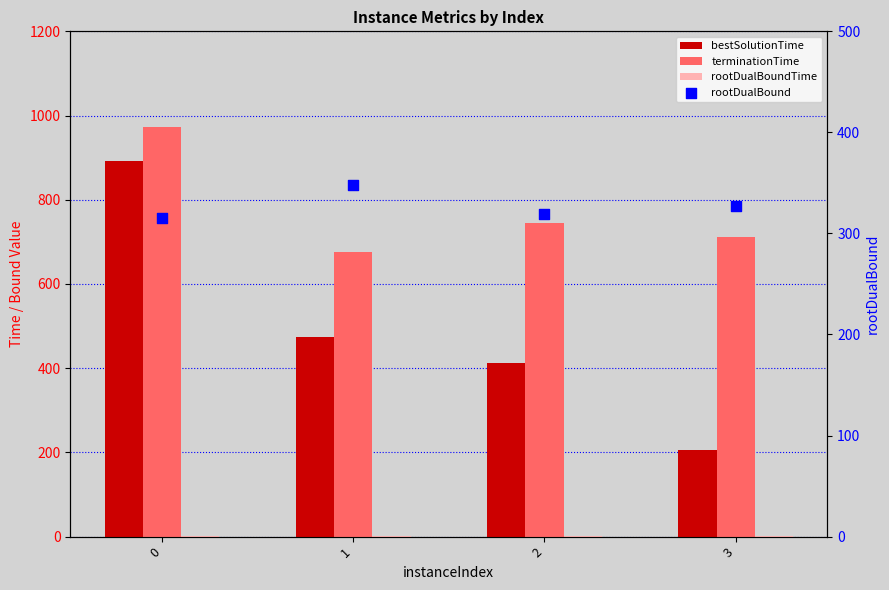

Is the value of bestSolutionTime at 1 greater than the value of terminationTime at 3?

No